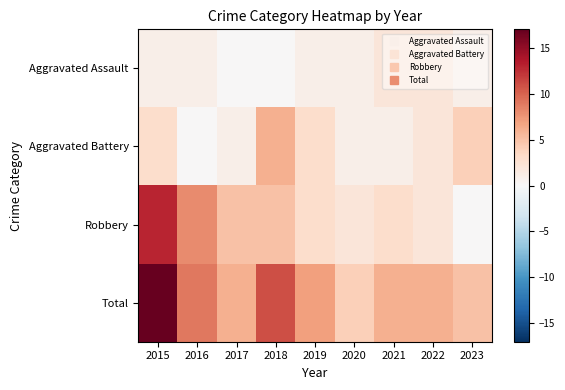

At which category is the sum across all series the highest?

2015